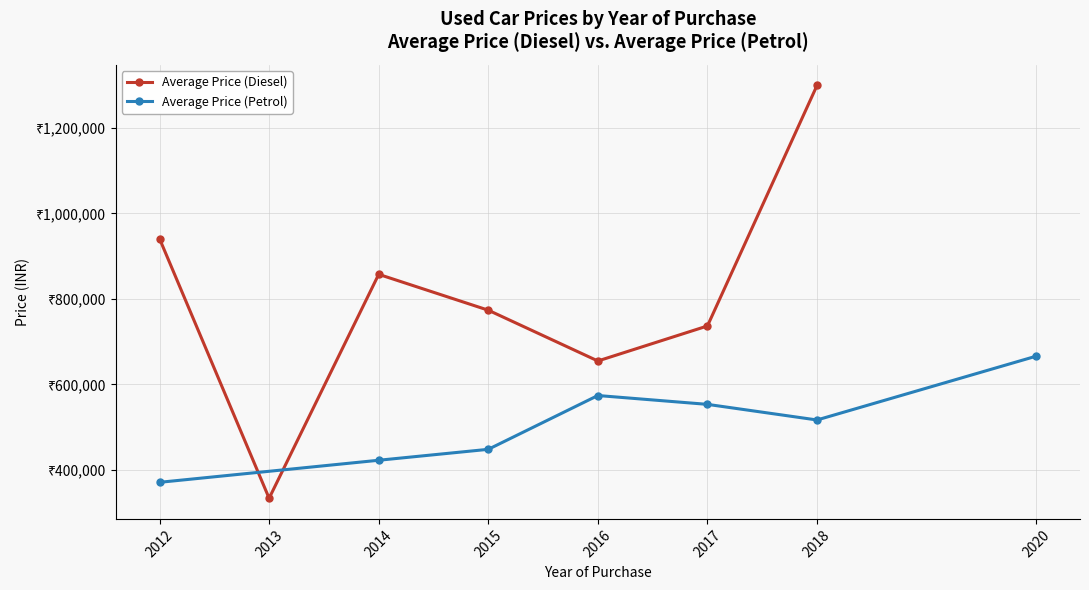

Reading left to right, list all the values displayed in this chart.

Average Price (Diesel): 940799	333799	857499	773656	654879	736774	1299299
Average Price (Petrol): 371099	422699	448265	574099	553415	516899	666099